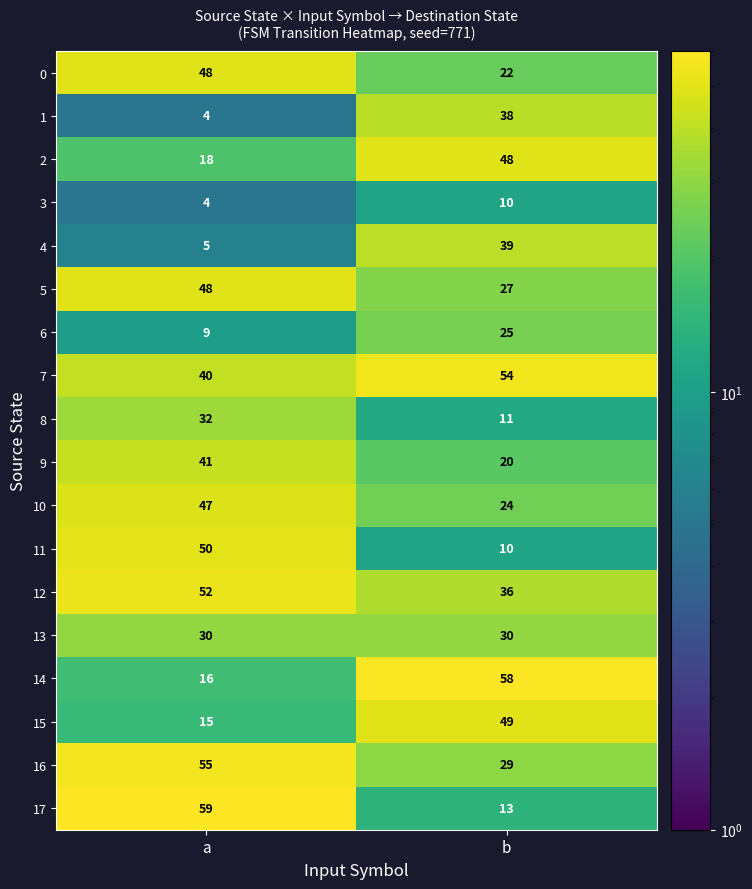

Which series changed the most between a and b?

17